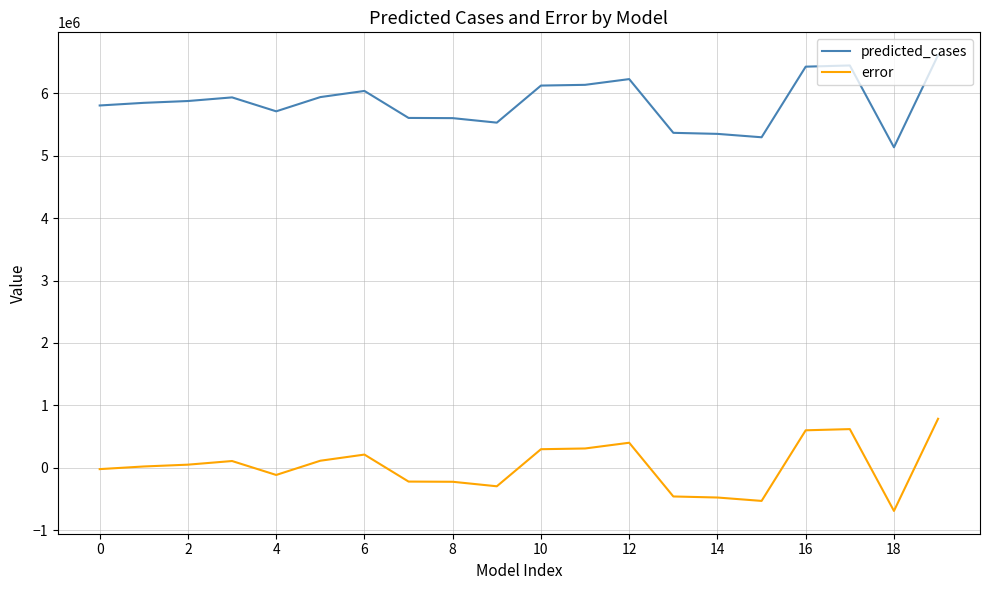

What is the minimum value for error?

-687837.0